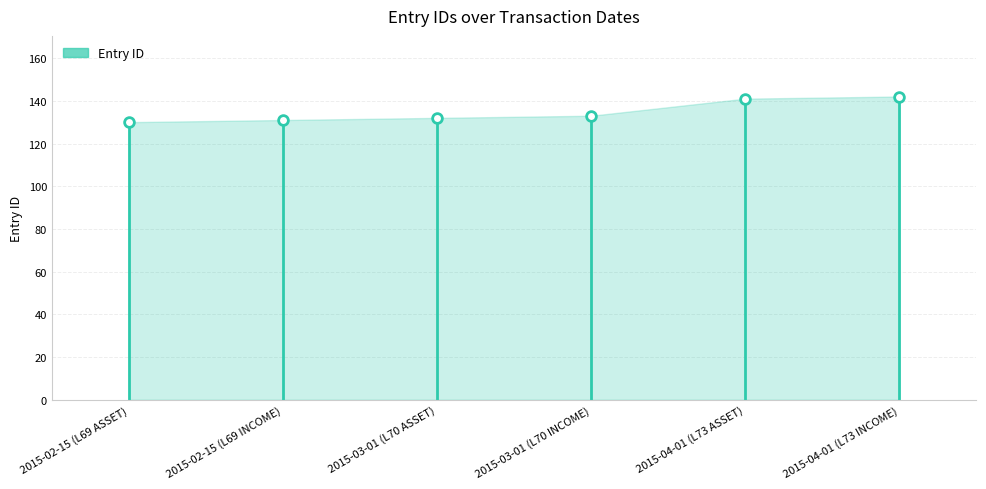

True or false: there are more than 2 points higher than both neighbors.

False